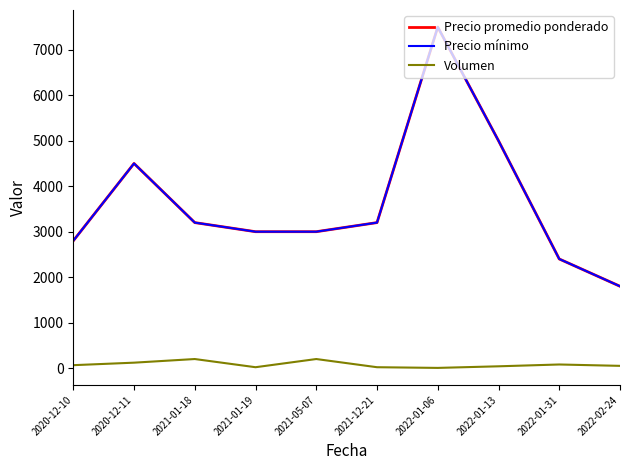

What is the label of the 9th point from the left?

2022-01-31